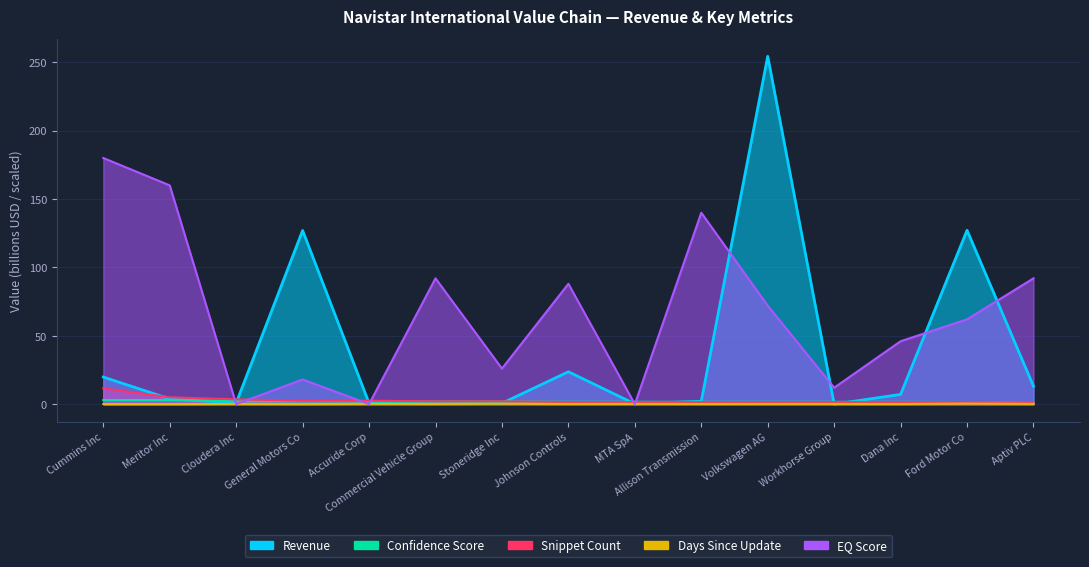

Which label corresponds to the largest value in the chart?

Volkswagen AG